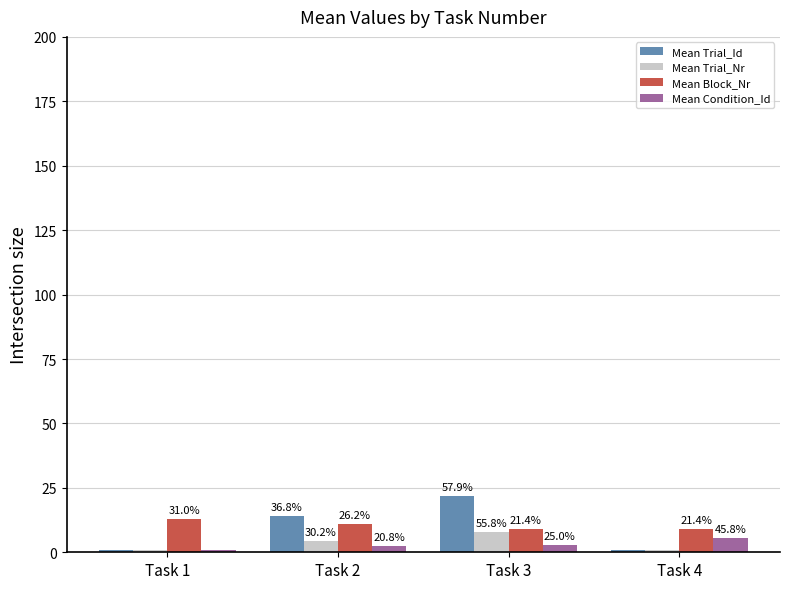

What is the spread (max minus min) of values at Task 1?

12.0